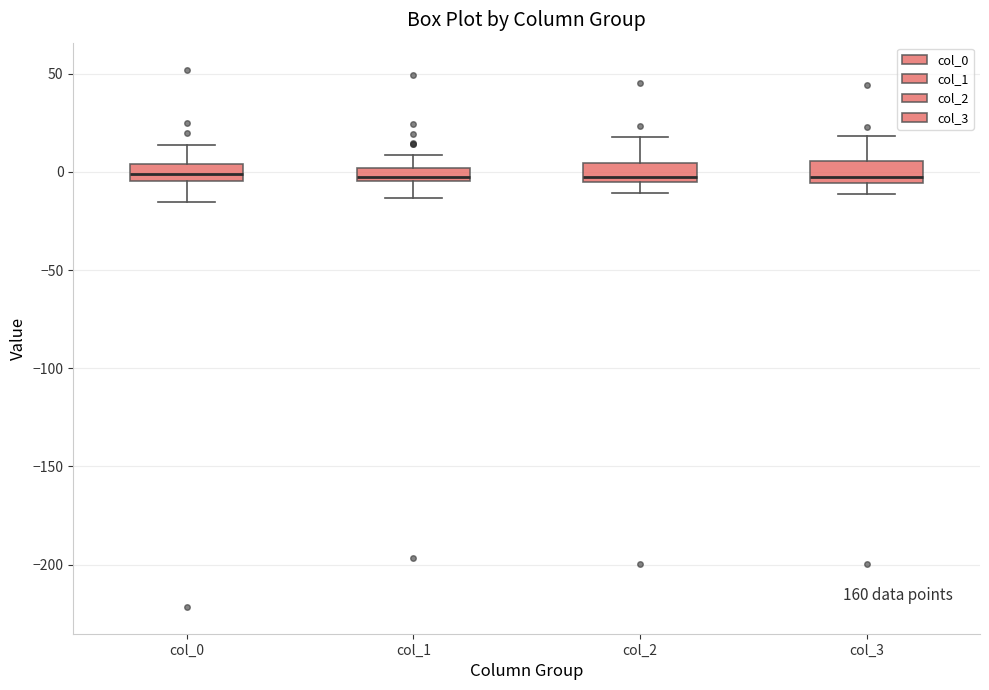

Where is the upper edge of the box for col_3 on the y-axis? The values are not printed on the chart, so give them approximately, as read against the axis.

5